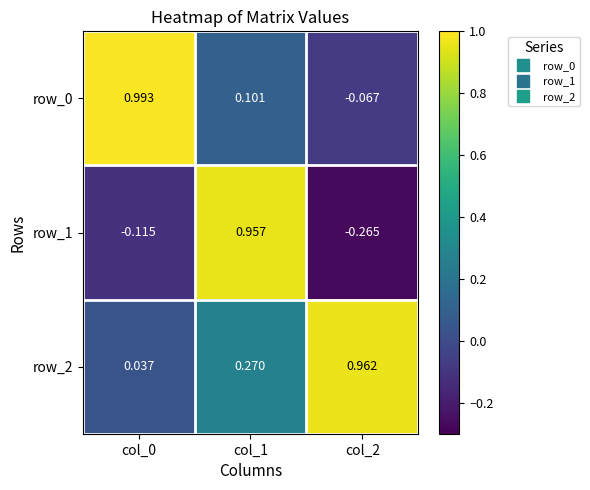

Is the value of row_2 at col_1 greater than the value of row_0 at col_2?

Yes